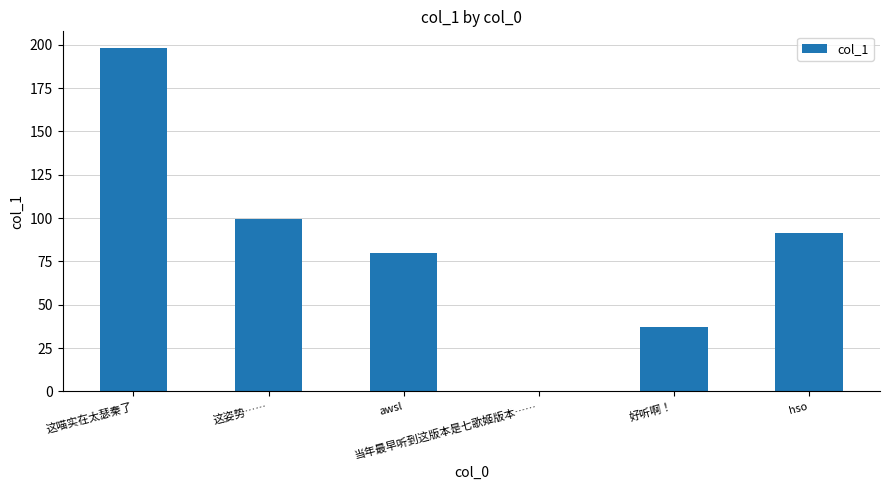

How many data points are above 91?

3